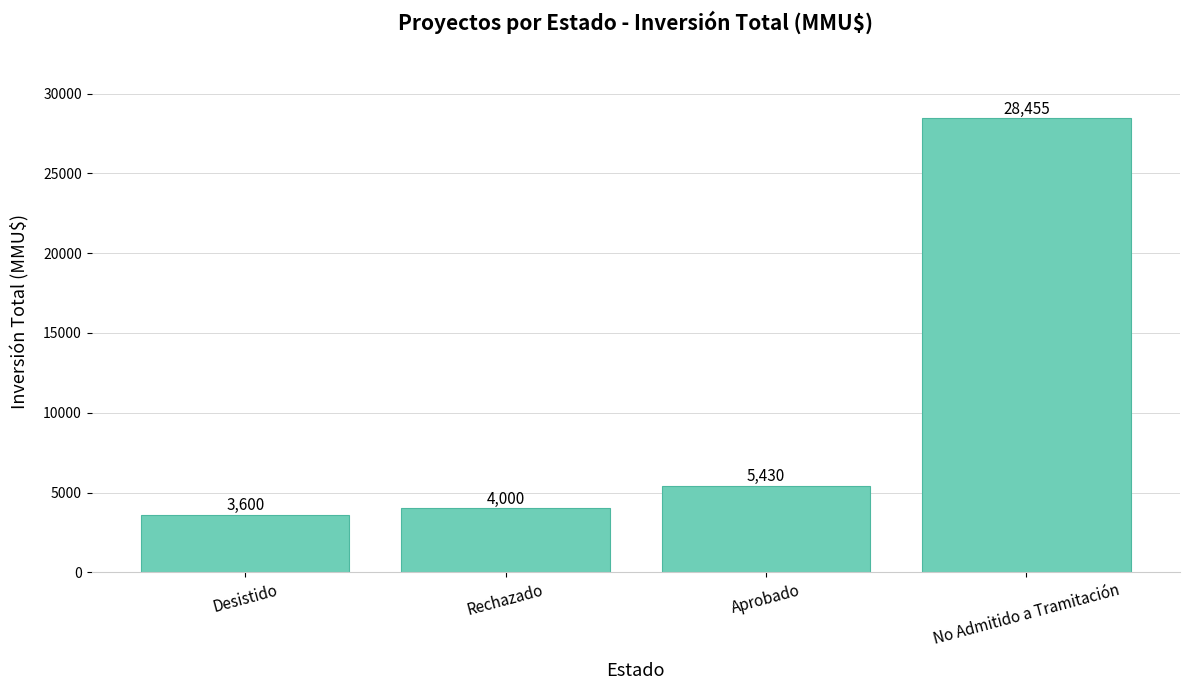

Rank the categories by value from highest to lowest.

No Admitido a Tramitación, Aprobado, Rechazado, Desistido